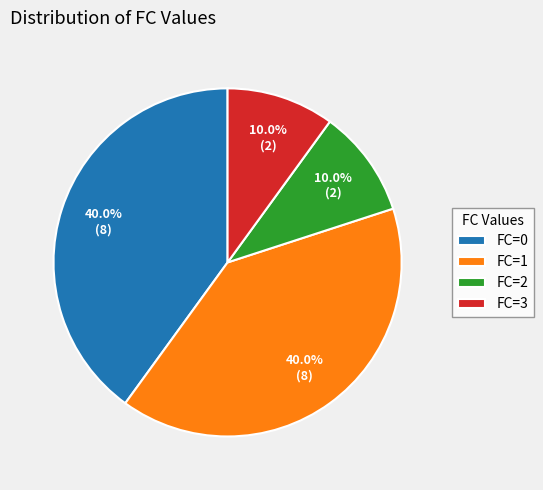

Is there any slice that represents more than half of the pie?

No